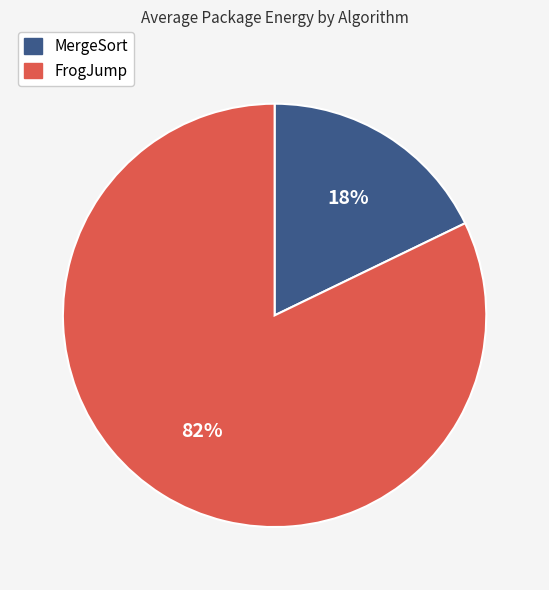

Do FrogJump and MergeSort together represent more than half of the pie?

Yes